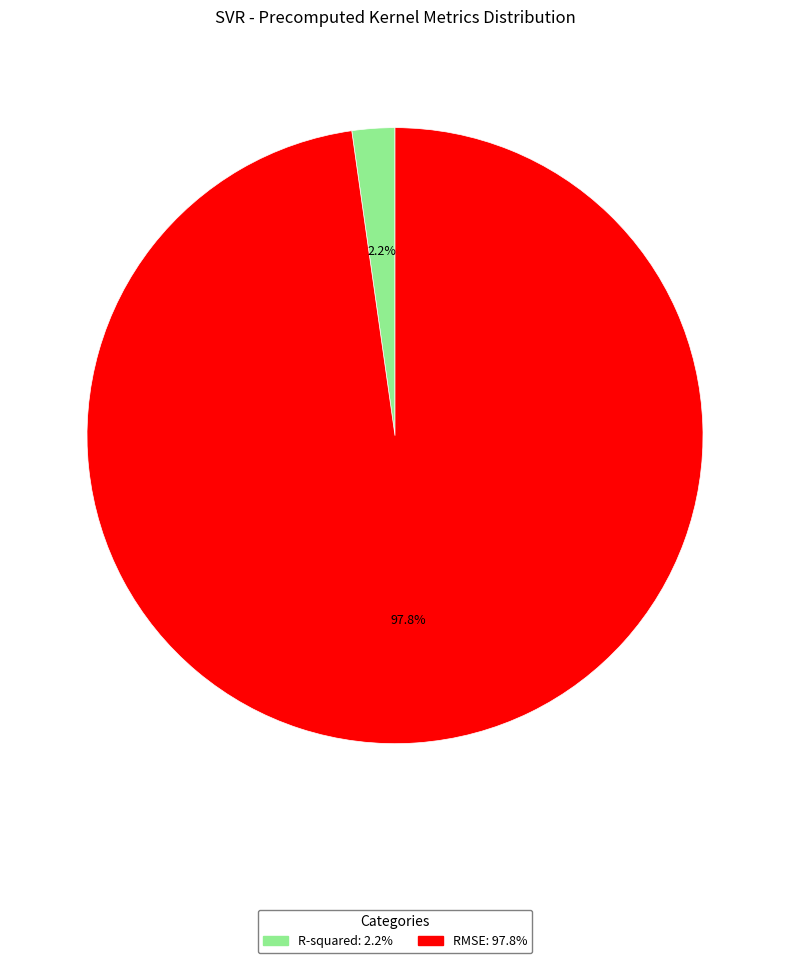

Which slice is the largest?

RMSE